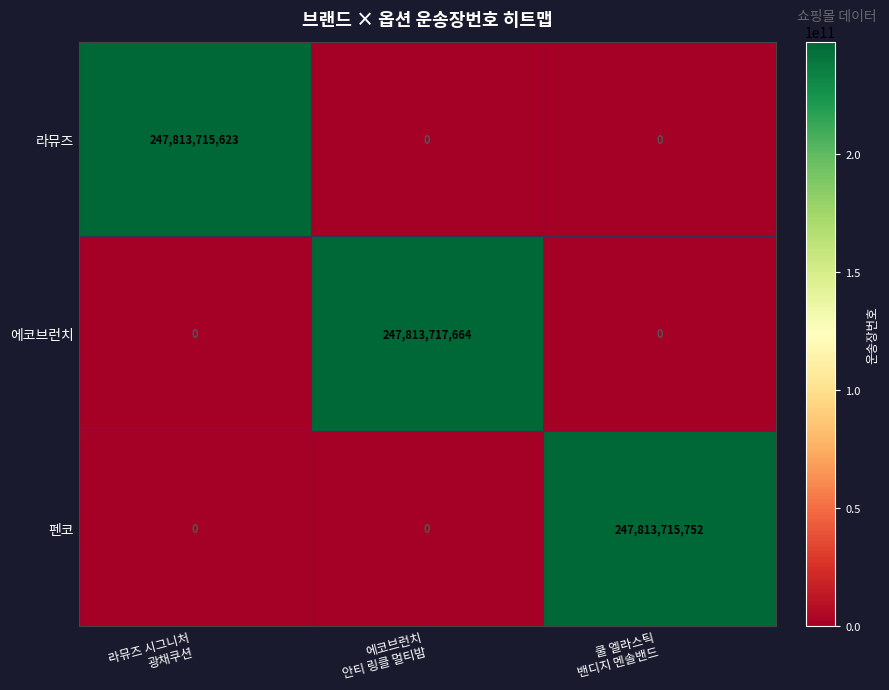

Reading right to left, list all the values displayed in this chart.

라뮤즈: 0	0	247813715623
에코브런치: 0	247813717664	0
펜코: 247813715752	0	0